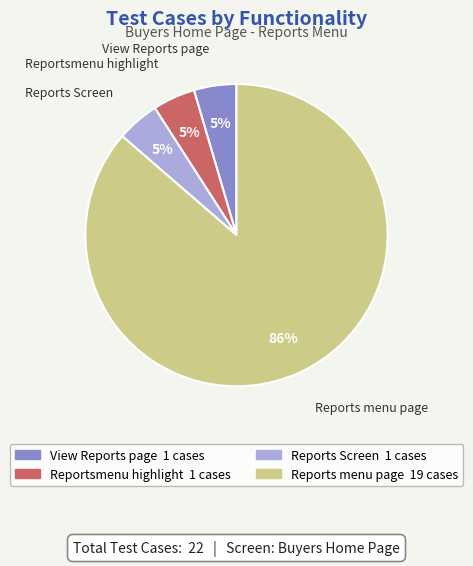

Count the number of slices in the pie.

5